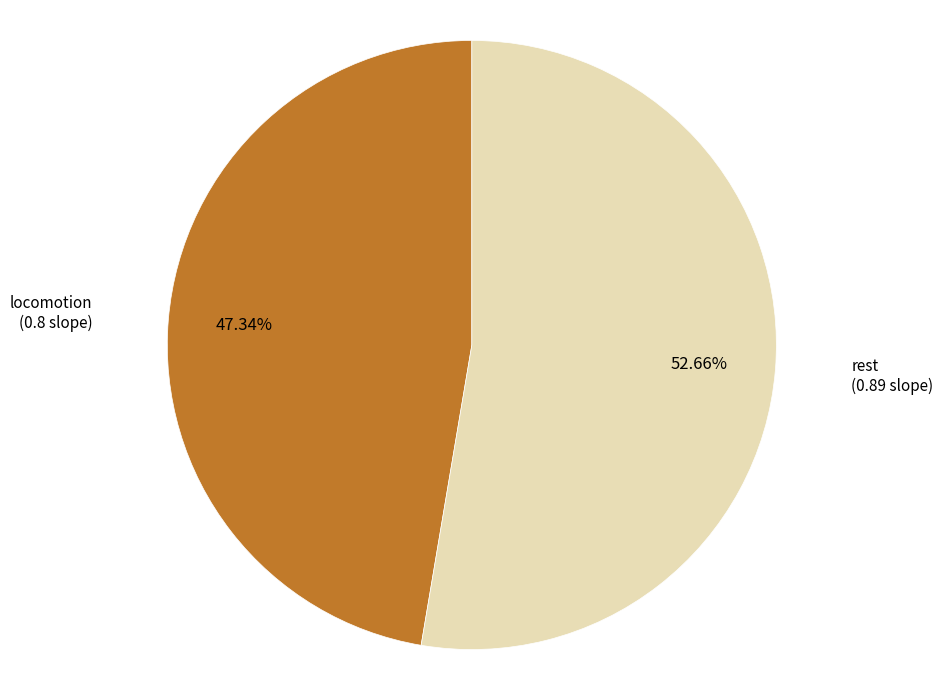

To the nearest percent, what is the difference between the largest and smallest slice percentages?

5%